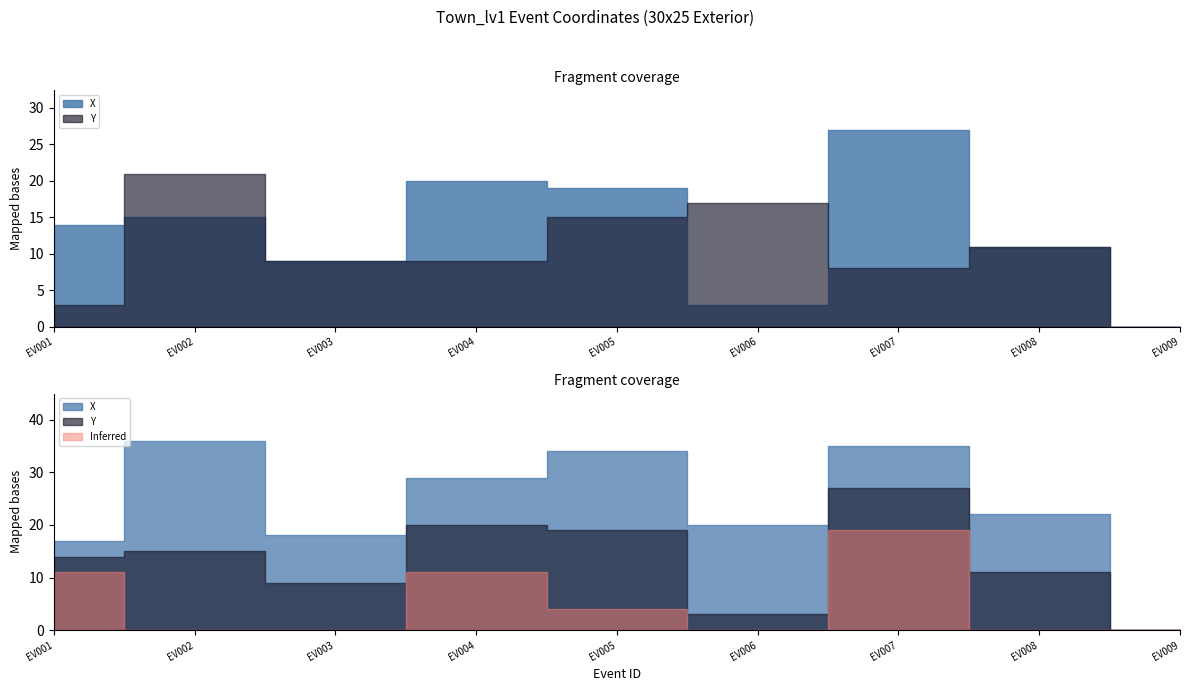

Between which two adjacent categories do Y and X first intersect?

EV001 and EV002